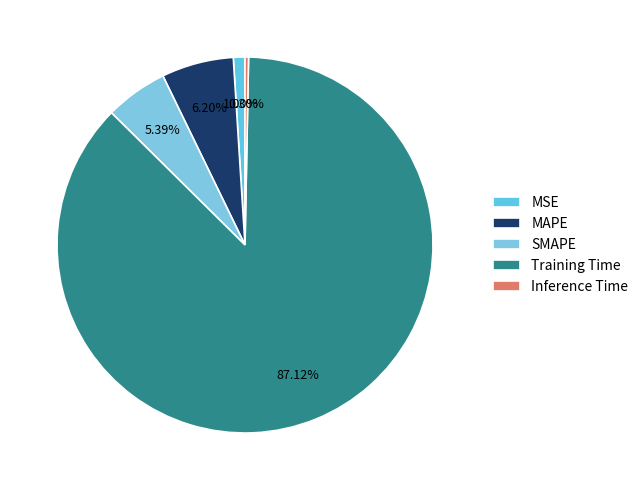

To the nearest percent, what is the combined percentage of SMAPE and Training Time?

93%